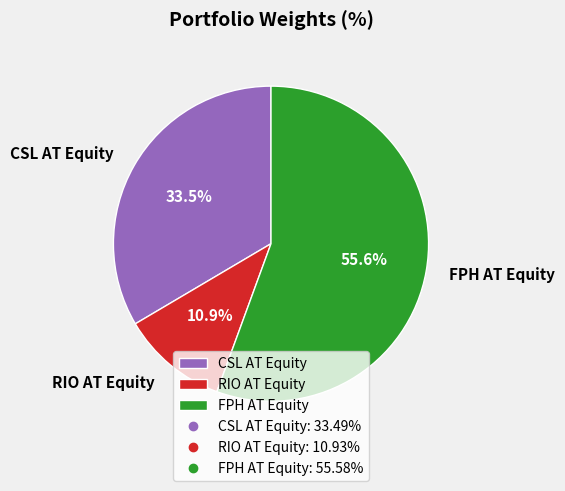

Rank the categories by value from lowest to highest.

RIO AT Equity, CSL AT Equity, FPH AT Equity